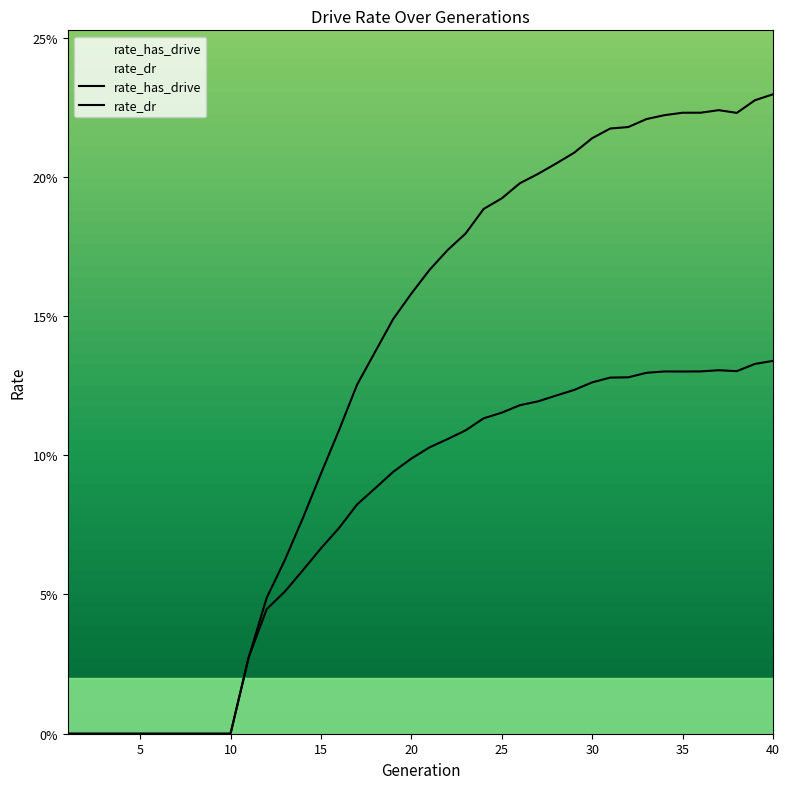

True or false: rate_has_drive has a value of 0.1 at 13.

True